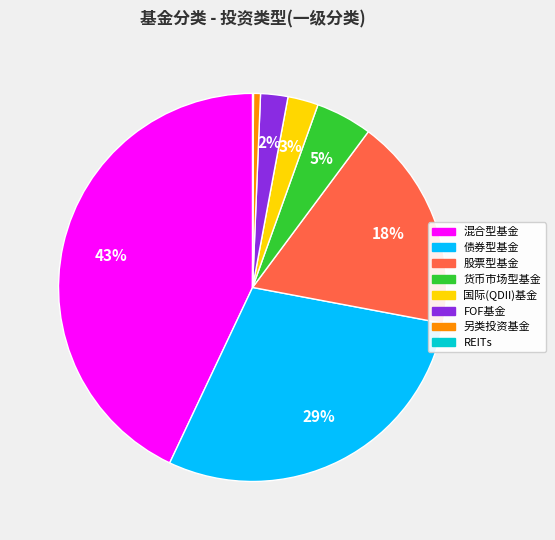

Does any single category account for the majority?

No